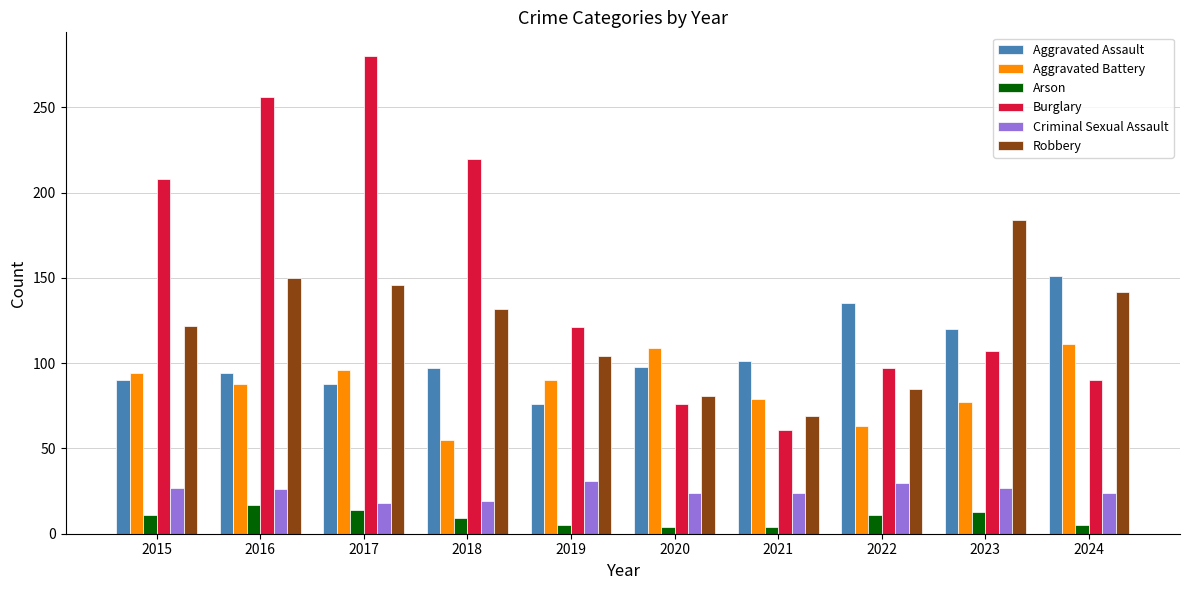

The value of Criminal Sexual Assault at 2020 is 13. True or false?

False